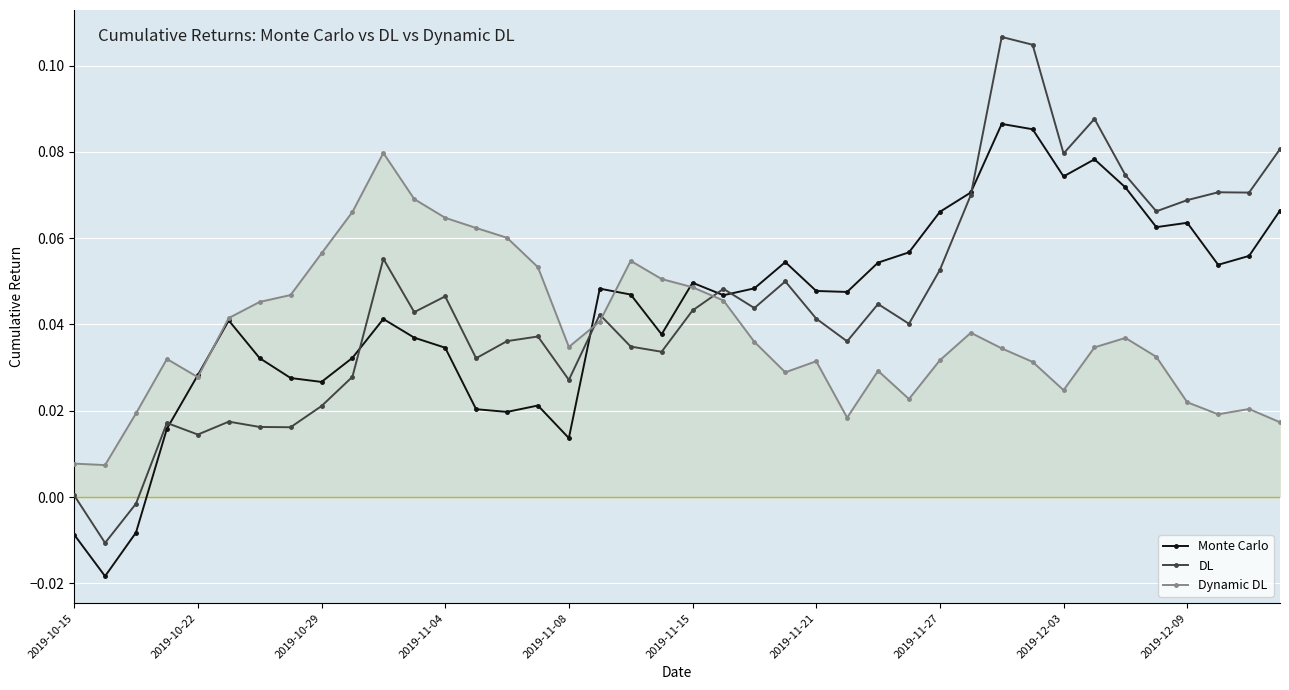

Which series has the widest spread of values?

DL